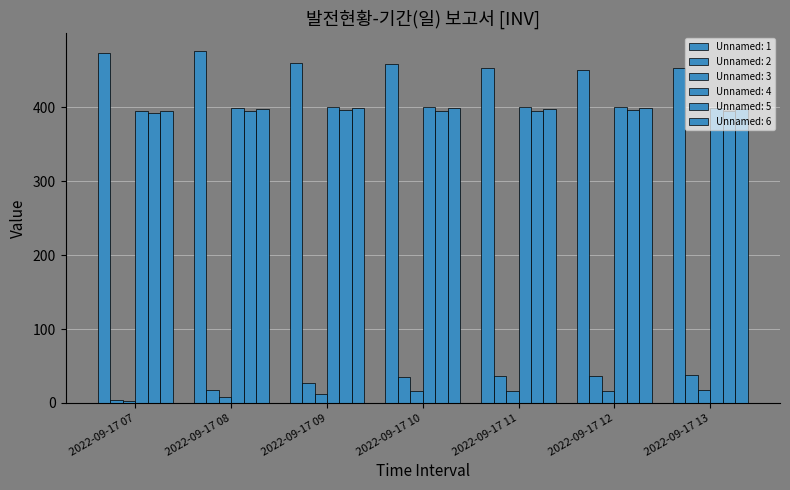

List the series in order of their peak value, lowest first.

Unnamed: 3, Unnamed: 2, Unnamed: 5, Unnamed: 6, Unnamed: 4, Unnamed: 1